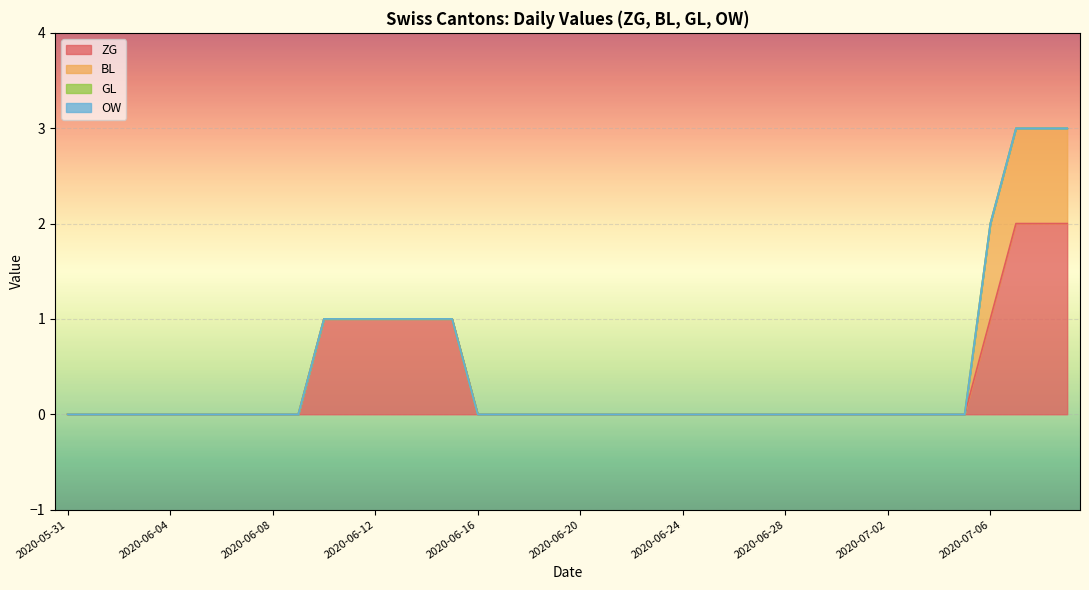

Does the chart display data point markers on the line(s)?

No